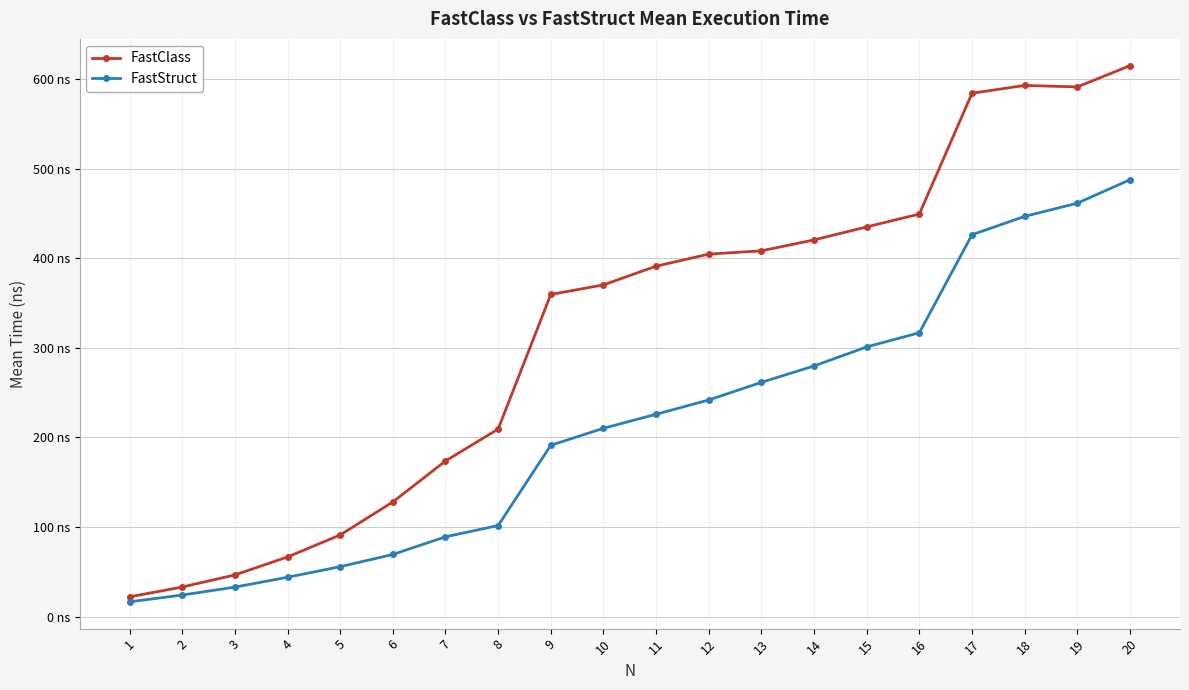

At which label does FastClass first exceed 391?

11